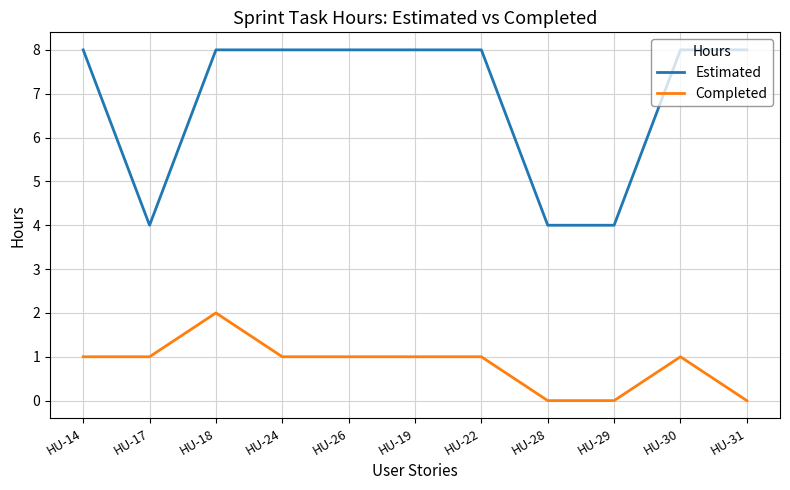

How many distinct data groups are displayed?

2